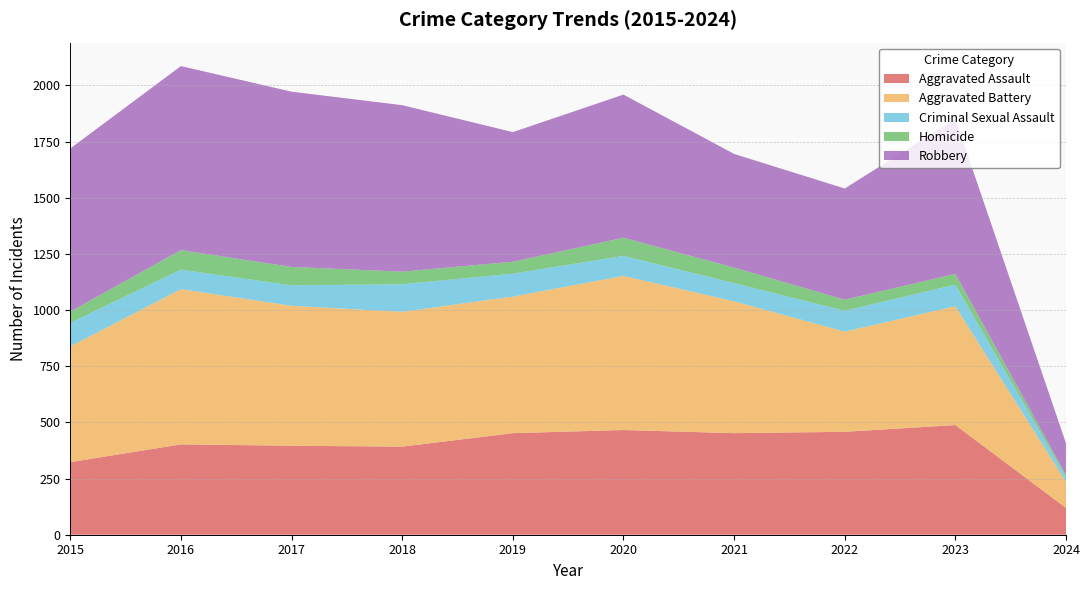

Reading left to right, extract all data points from this chart.

Aggravated Assault: 323	402	396	392	452	466	452	458	488	119
Aggravated Battery: 515	691	623	600	608	686	587	446	529	117
Criminal Sexual Assault: 105	87	91	123	102	89	81	93	96	20
Homicide: 50	87	82	56	53	81	69	49	48	10
Robbery: 726	819	780	741	577	637	506	495	690	141